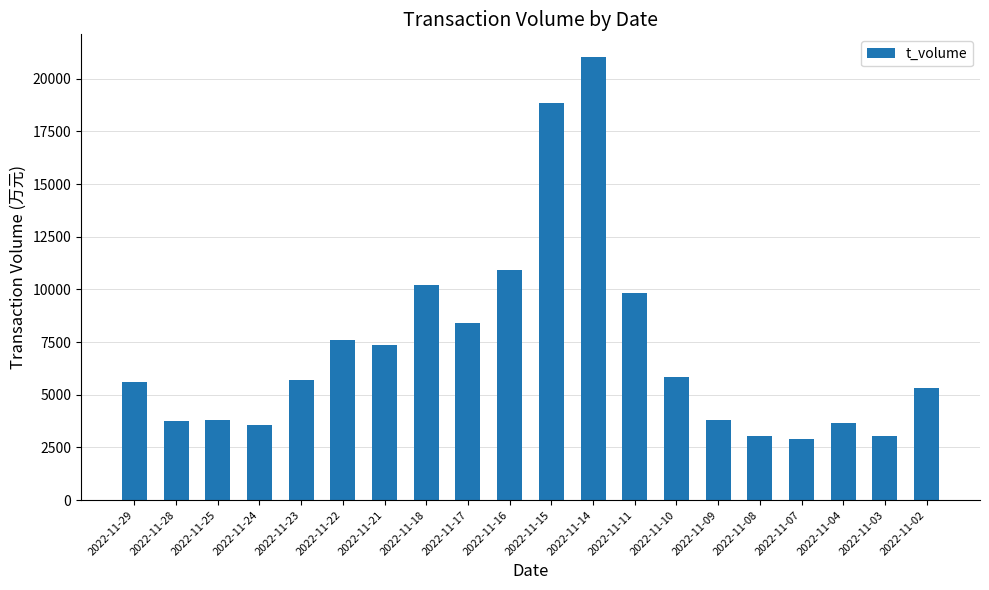

At which category does the chart reach its peak across all series?

2022-11-14